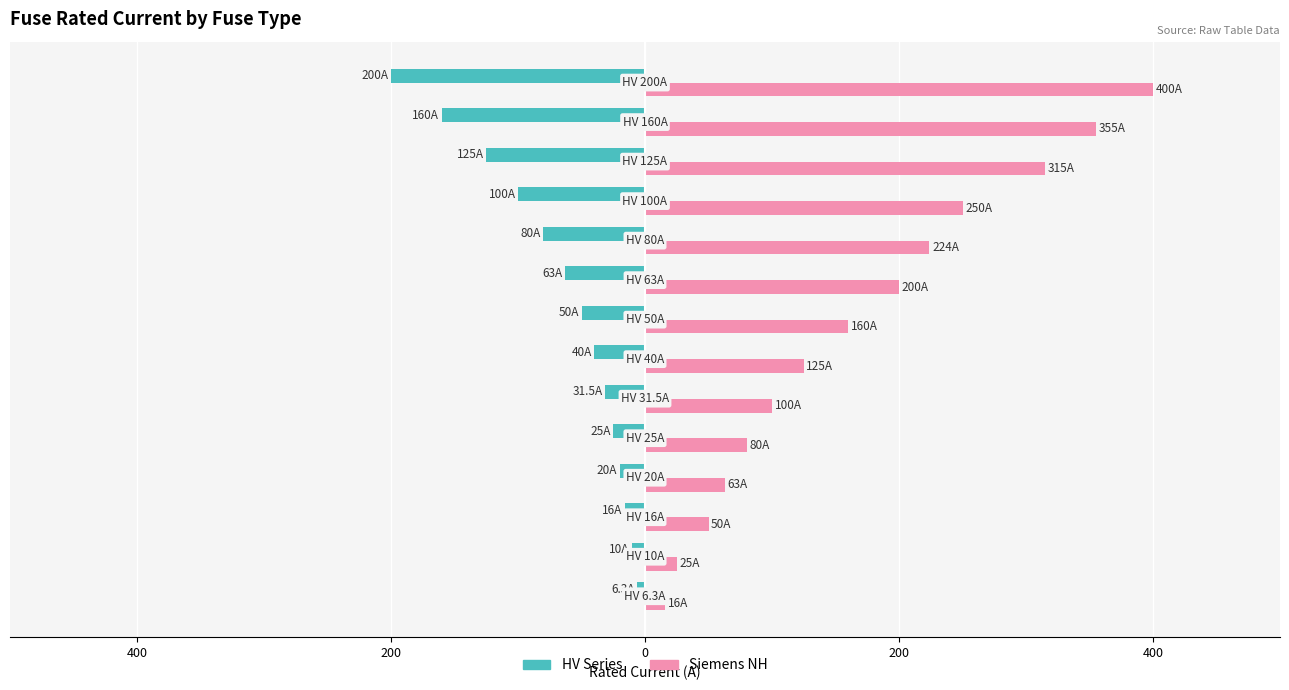

What are all the series names shown in the legend?

HV Series, Siemens NH